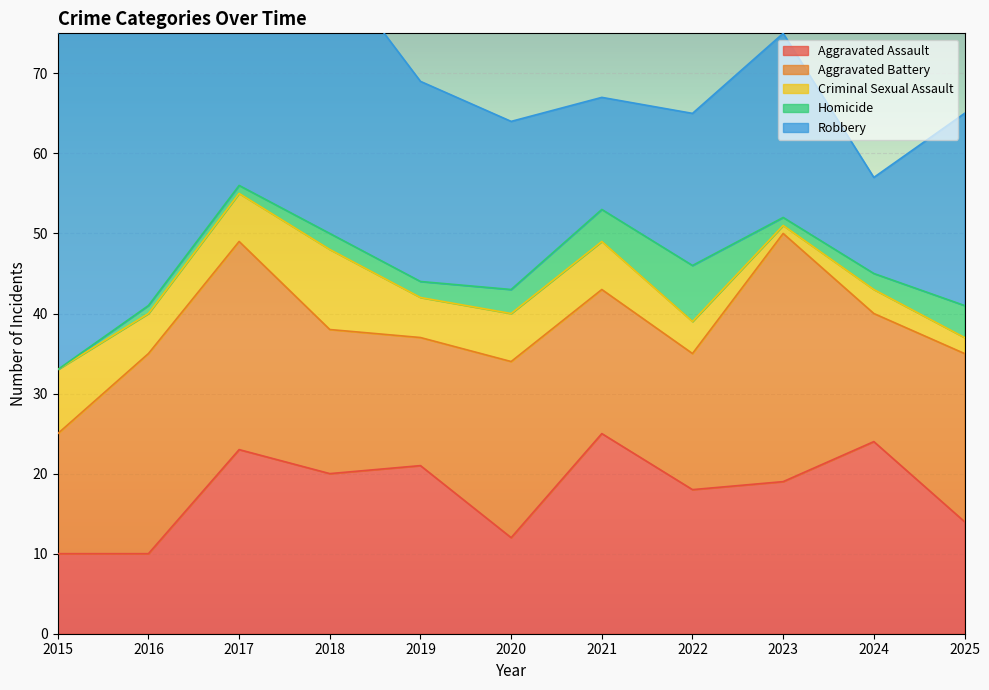

What are all the series names shown in the legend?

Aggravated Assault, Aggravated Battery, Criminal Sexual Assault, Homicide, Robbery